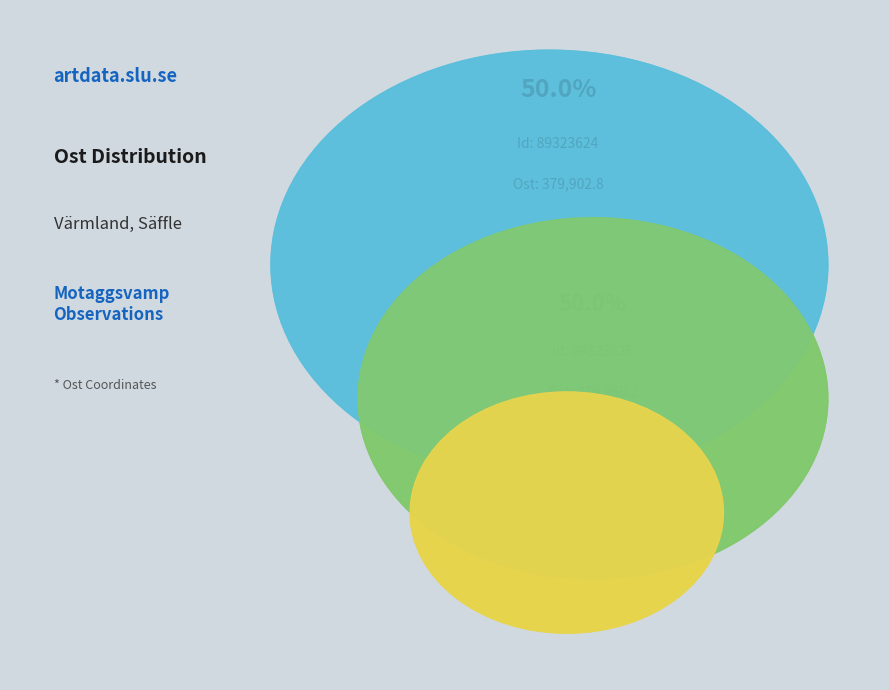

What percentage is NOT represented by 89323624?

50.0%